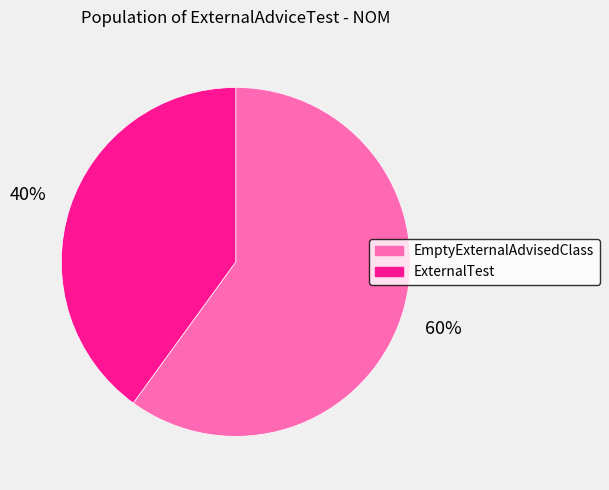

Count the number of slices in the pie.

2